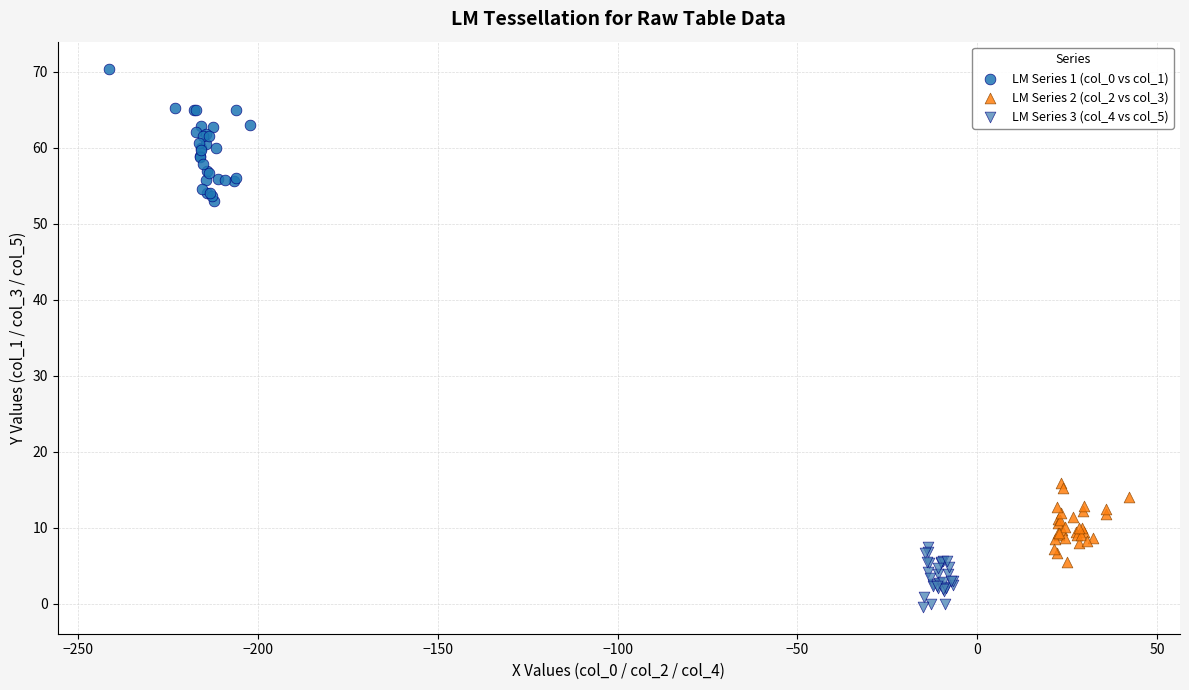

Which series reaches the minimum Y coordinate?

LM Series 3 (col_4 vs col_5)